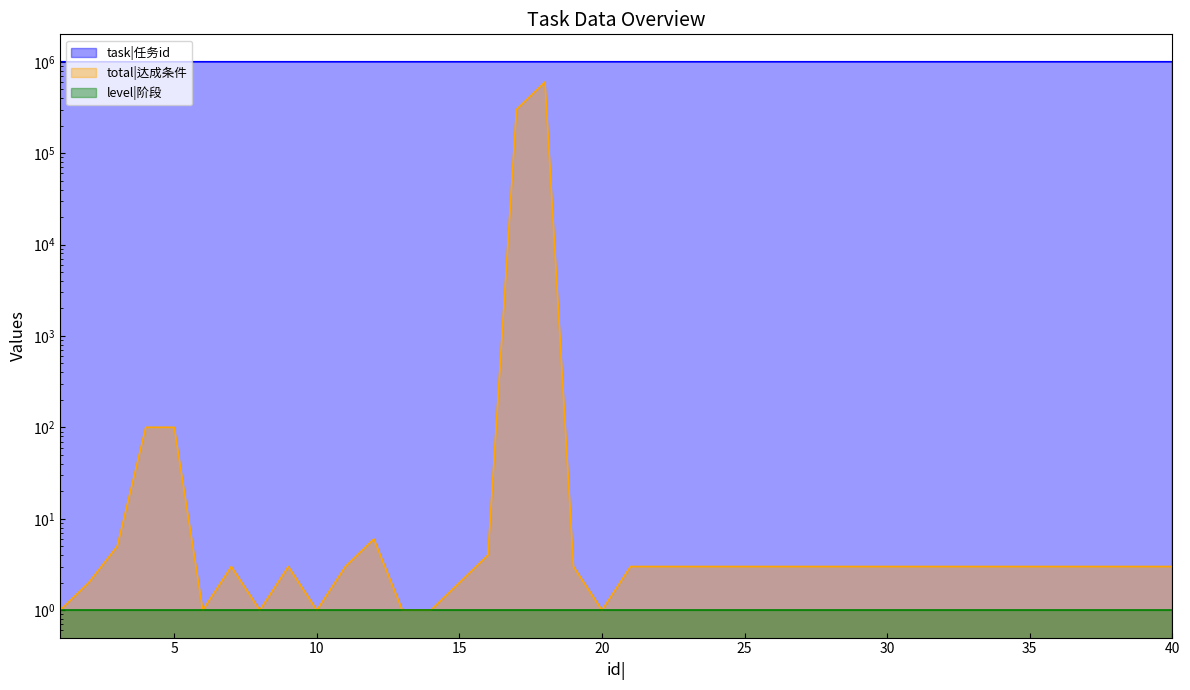

What is the average value of the task|任务id series?

1000521